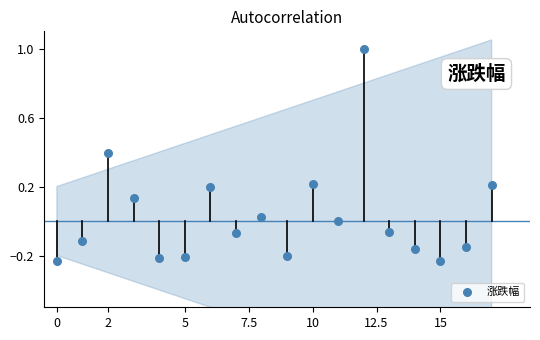

What is the range of Y values (max minus min)?

1.2